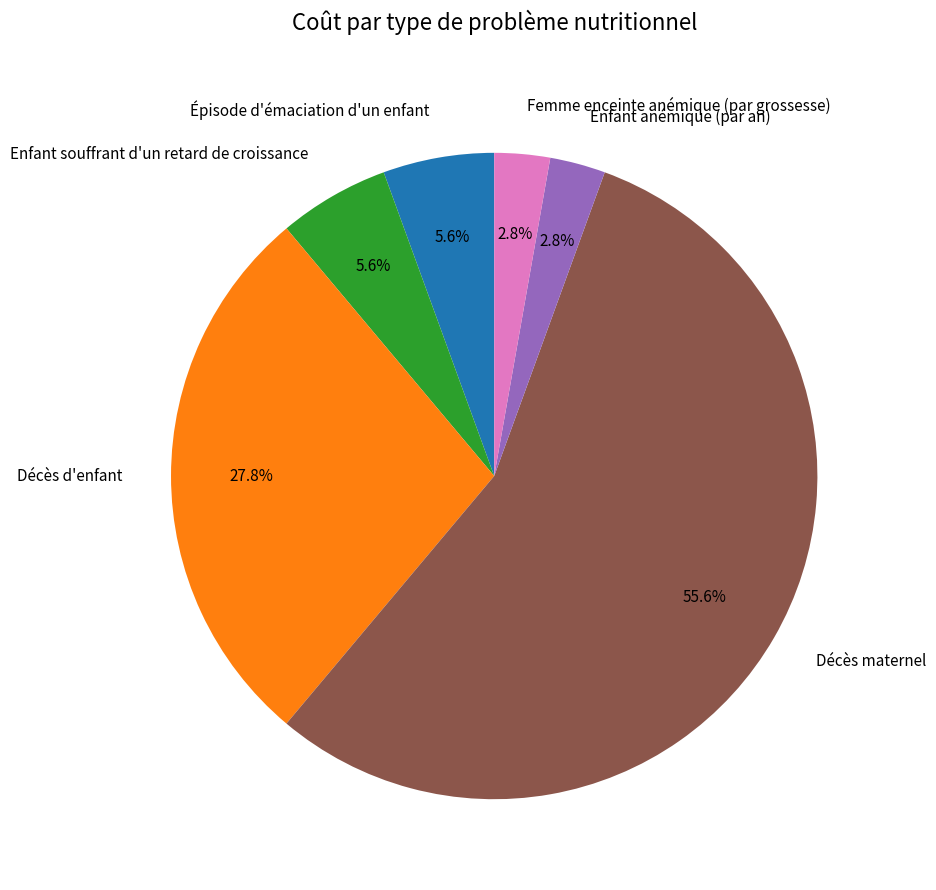

How many slices are in this pie chart?

6